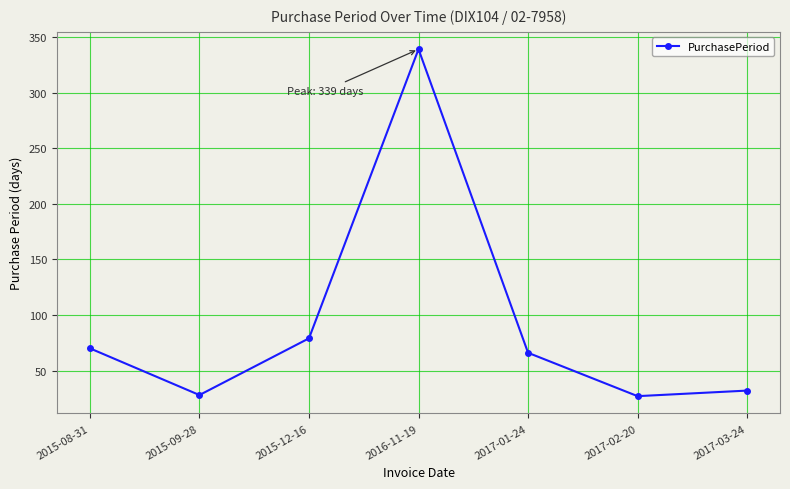

At which category does the data reach its first local valley?

2015-09-28